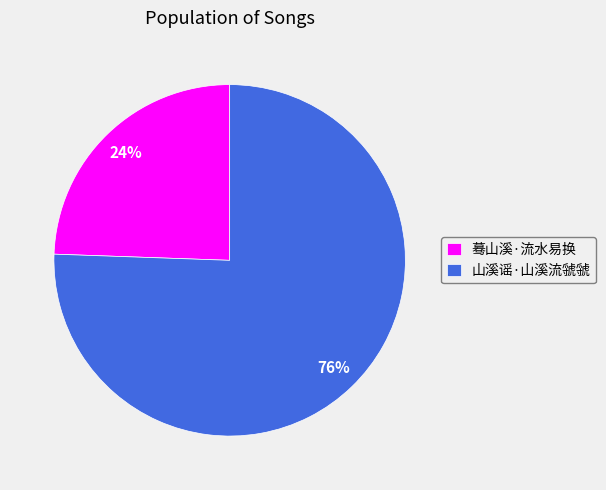

To the nearest percent, what percentage of the pie is 蓦山溪·流水易换?

24%